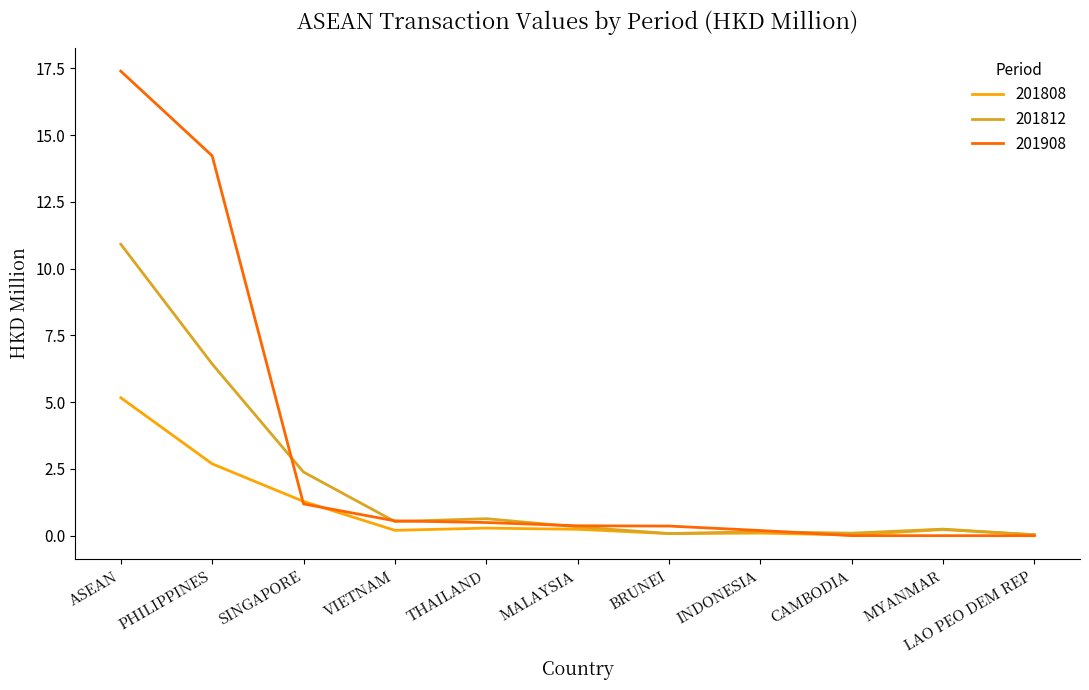

How many distinct data groups are displayed?

3